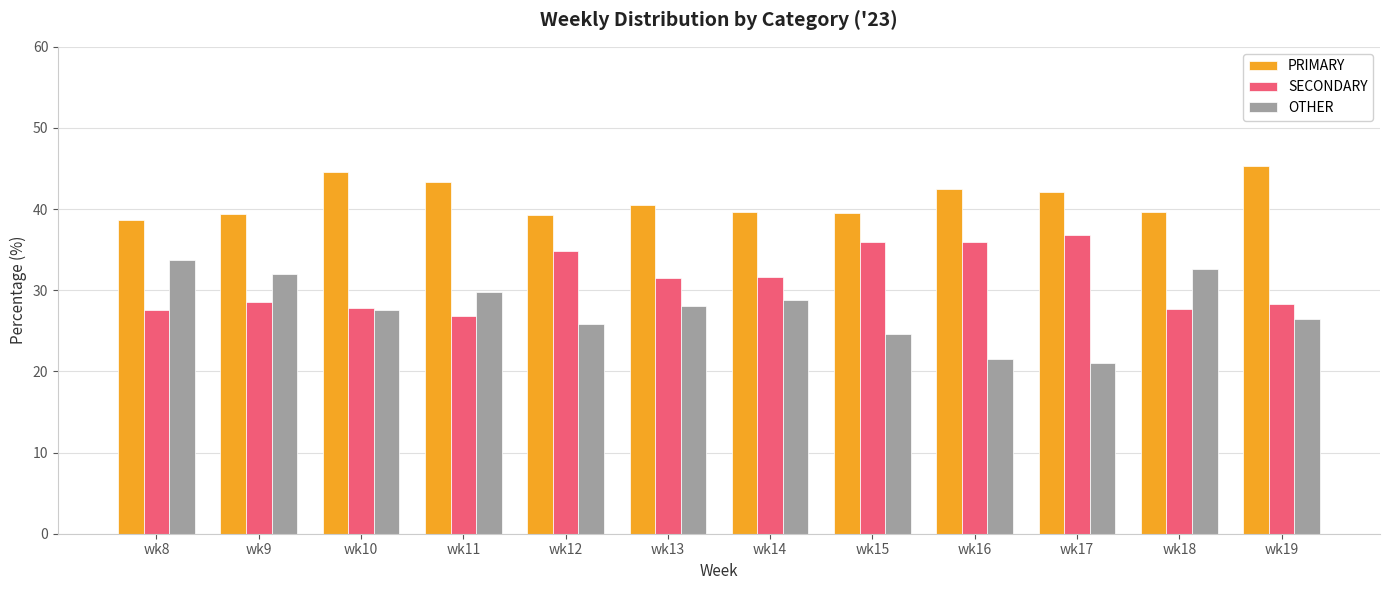

Which series has the largest total across all categories?

PRIMARY